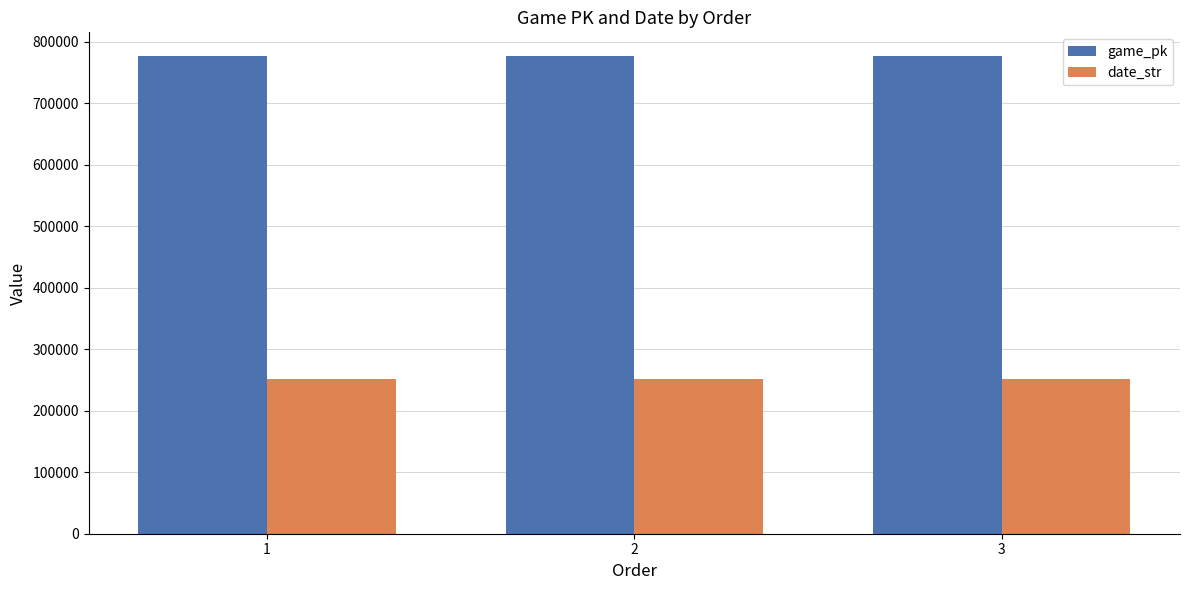

How many bars are there in total?

6